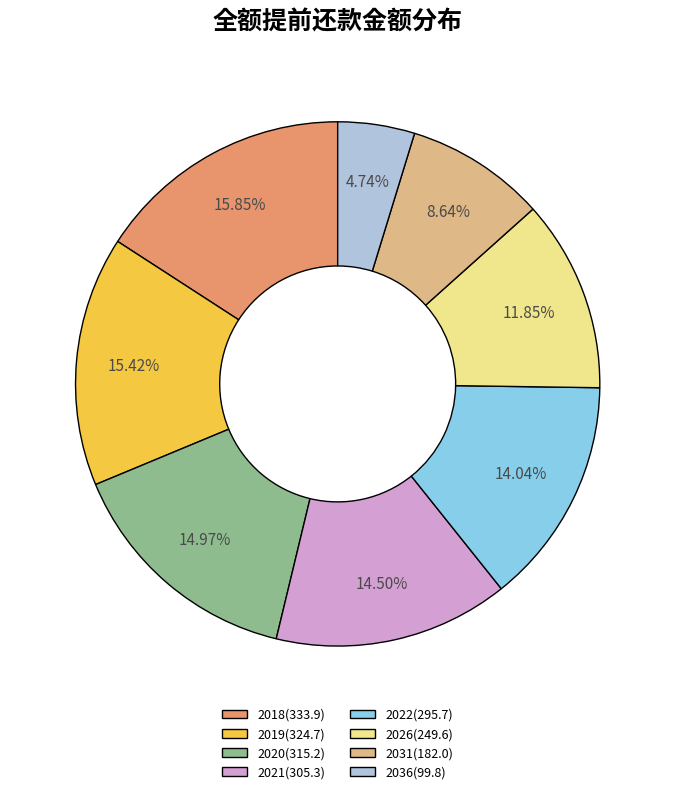

What is the total percentage of 2031(182.0) and 2020(315.2)?

23.6%